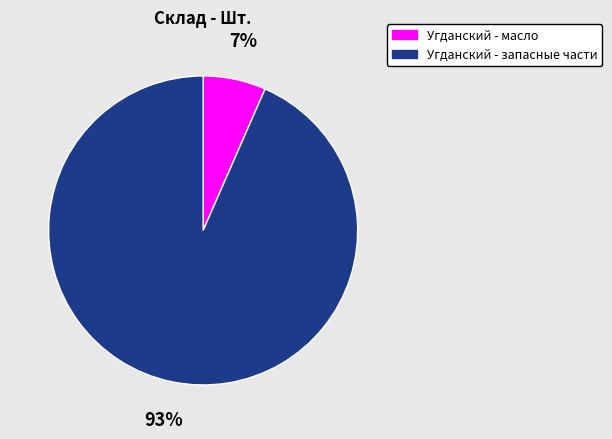

Which has a higher value, Угданский - масло or Угданский - запасные части?

Угданский - запасные части